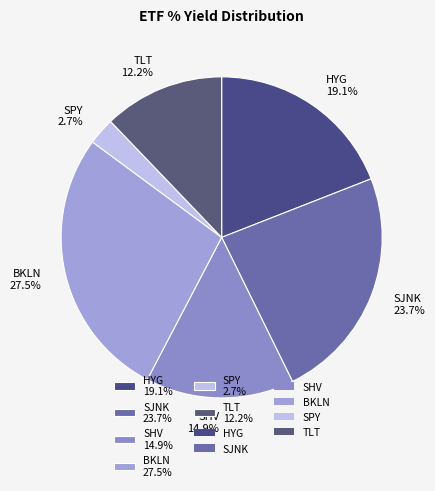

What percentage is NOT represented by SPY?

97.3%